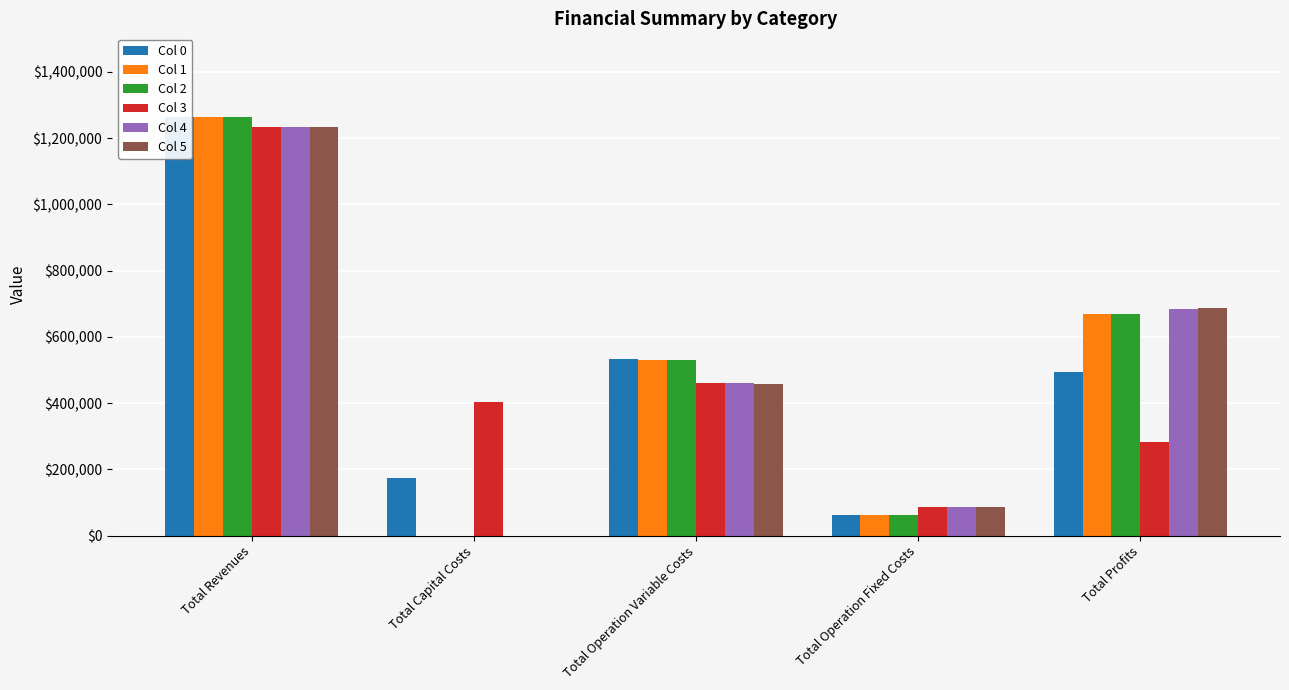

Reading left to right, what are all the values shown in this chart?

Col 0: 1263925.8	174240.0	533126.7	63723.6	492835.5
Col 1: 1263925.8	0.0	531544.0	63723.6	668658.2
Col 2: 1263925.8	0.0	529959.2	63723.6	670243.1
Col 3: 1233809.6	403104.0	461504.6	87385.3	281815.6
Col 4: 1233809.6	0.0	460426.4	87385.3	685997.8
Col 5: 1233809.6	0.0	459346.7	87385.3	687077.5